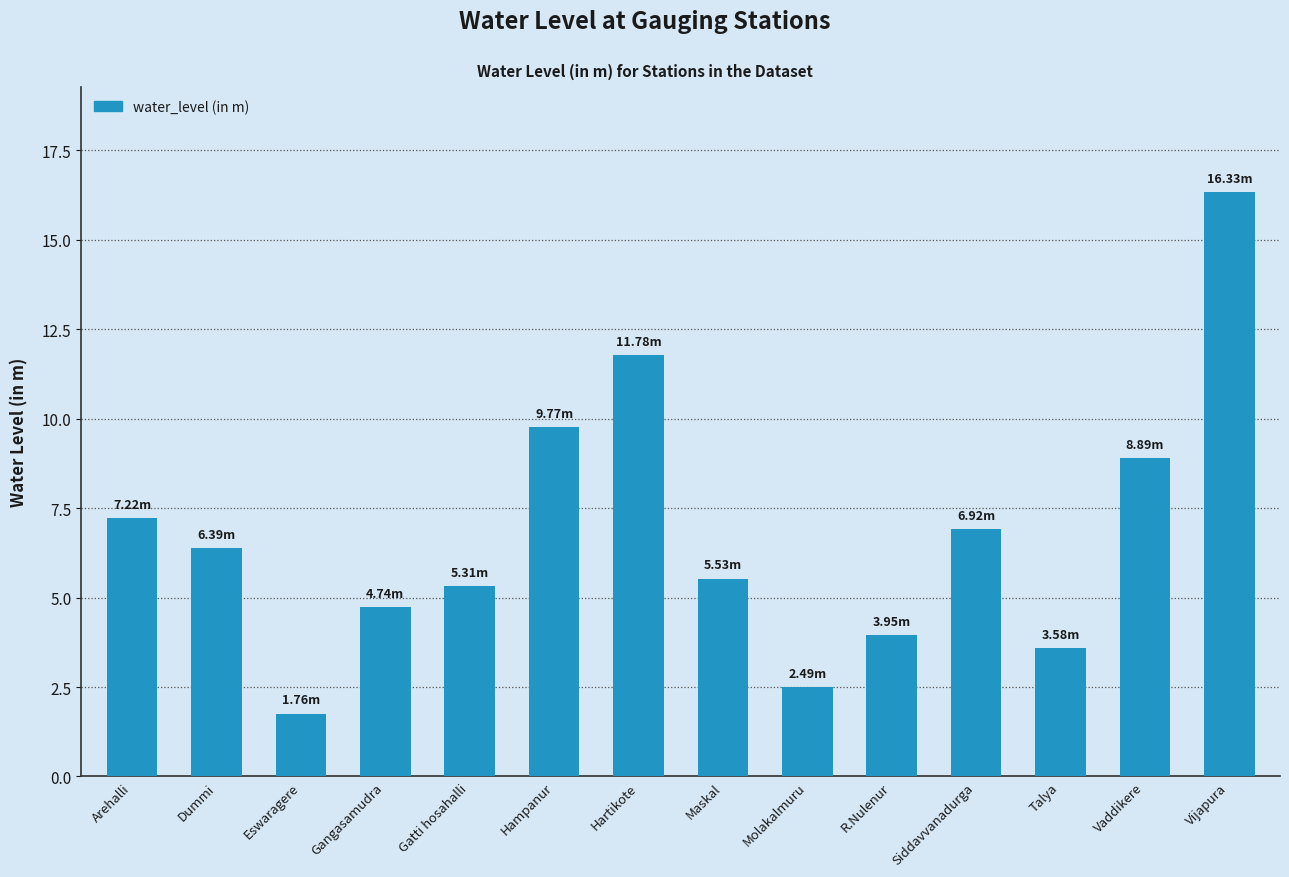

What is the label of the 3rd bar from the left?

Eswaragere